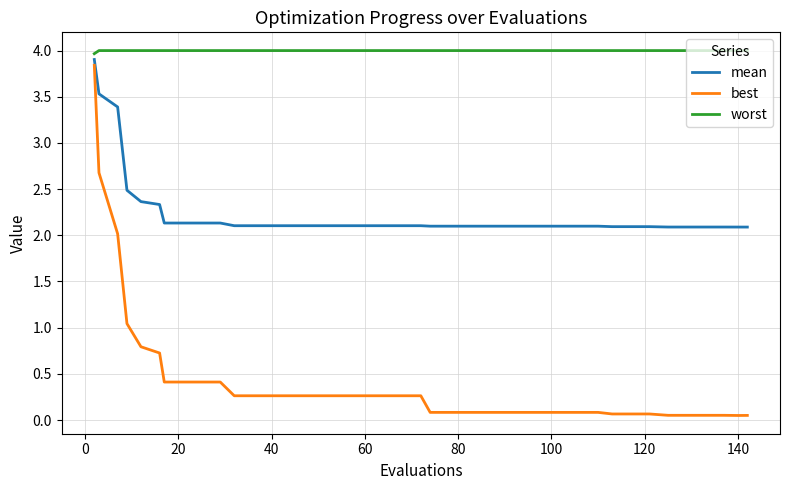

True or false: best and worst intersect in this chart.

False